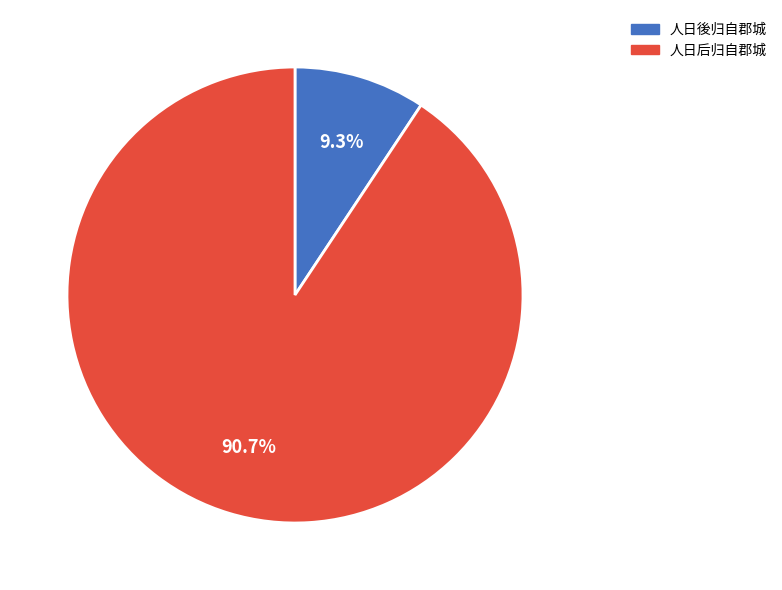

Rank the categories by value from highest to lowest.

人日后归自郡城, 人日後归自郡城